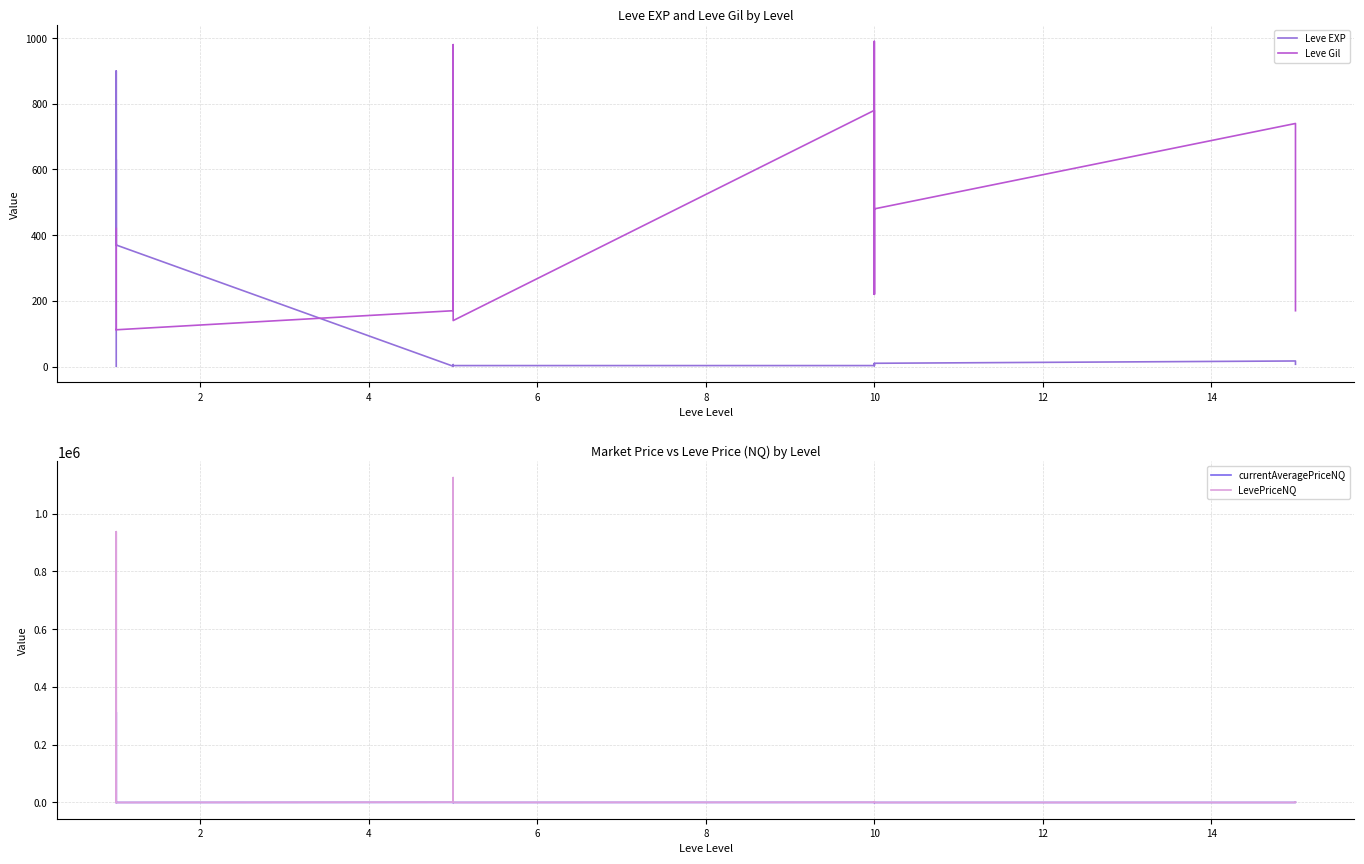

Which label corresponds to the largest value in the chart?

10